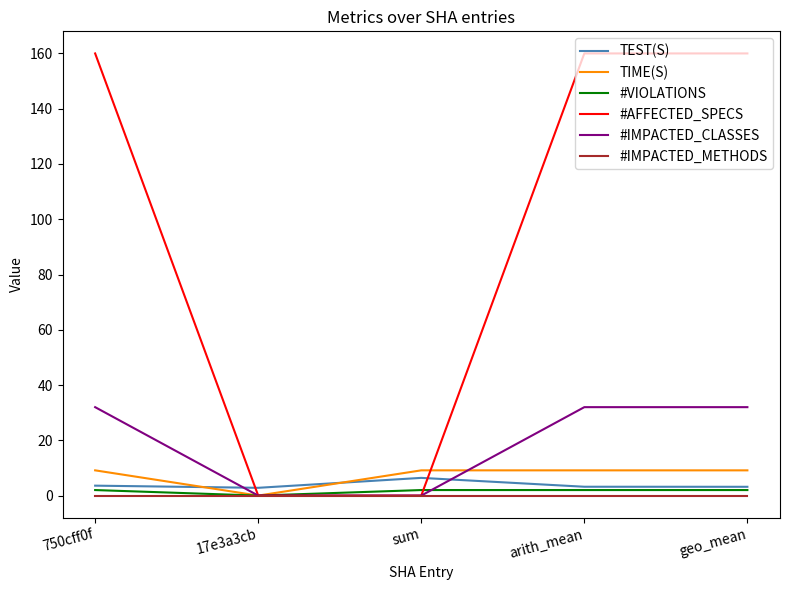

Rank the series by their maximum value, from highest to lowest.

#AFFECTED_SPECS, #IMPACTED_CLASSES, TIME(S), TEST(S), #VIOLATIONS, #IMPACTED_METHODS